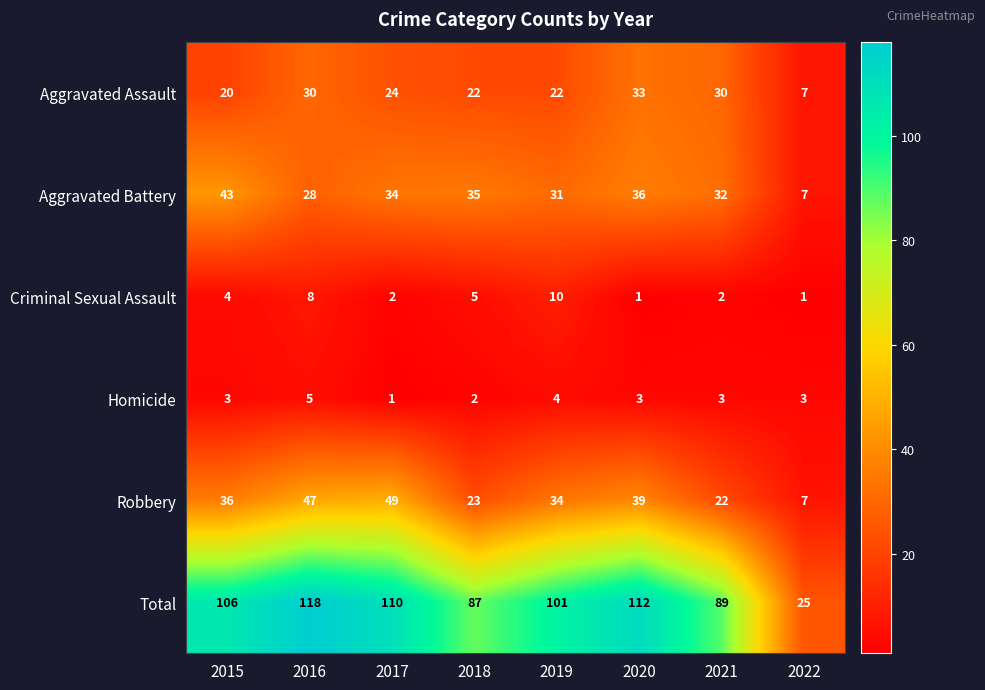

Count the number of data series in this chart.

6